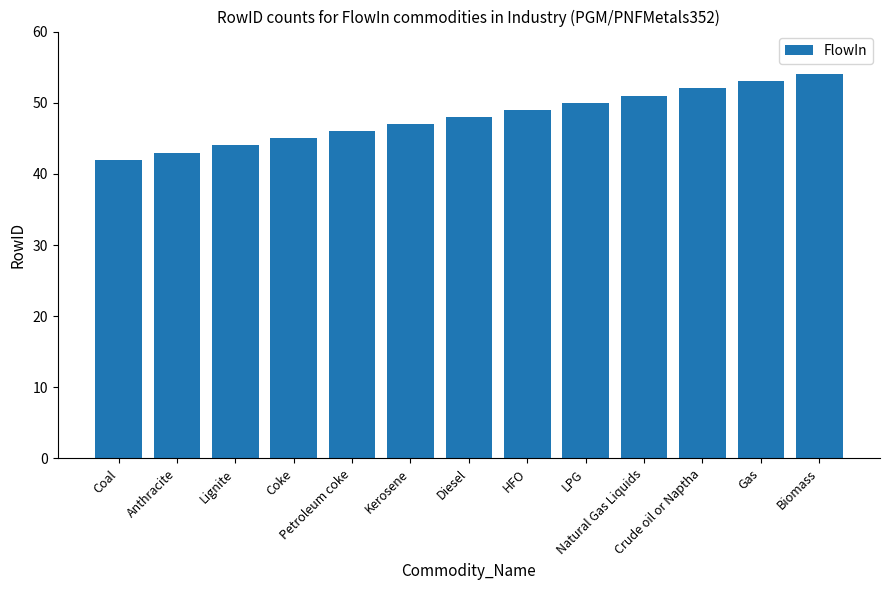

What is the label of the 5th bar from the right?

LPG